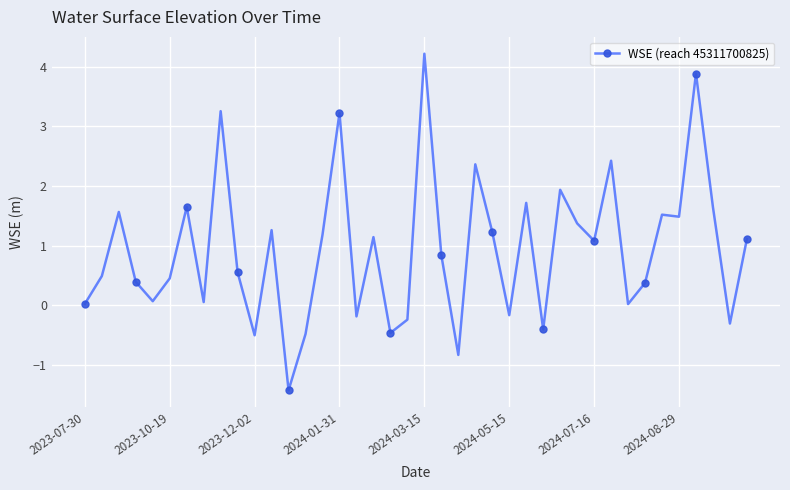

What is the value of the 27th point from the left?

1.7